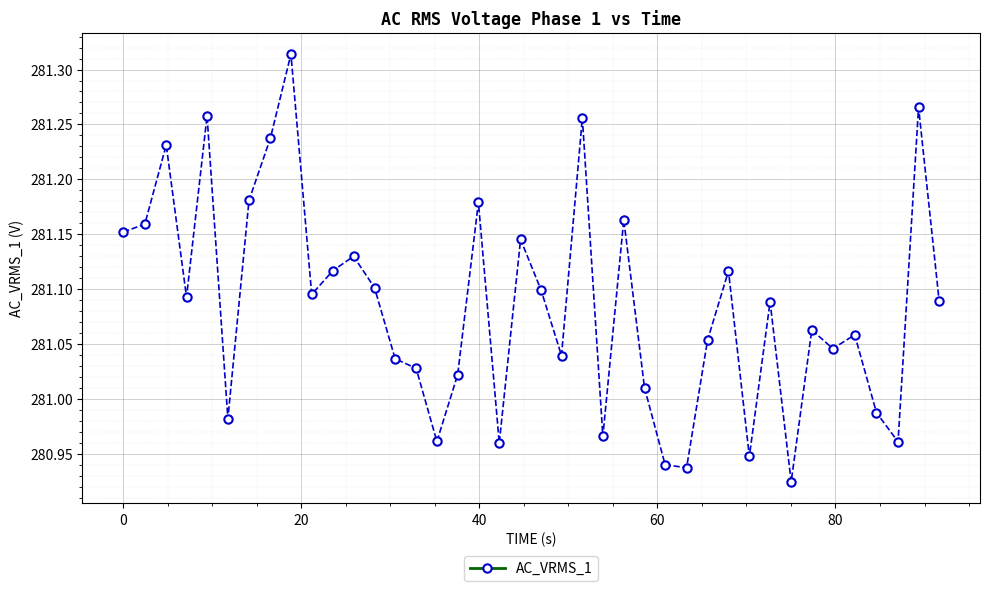

What is the difference between the maximum and second lowest values?

0.4